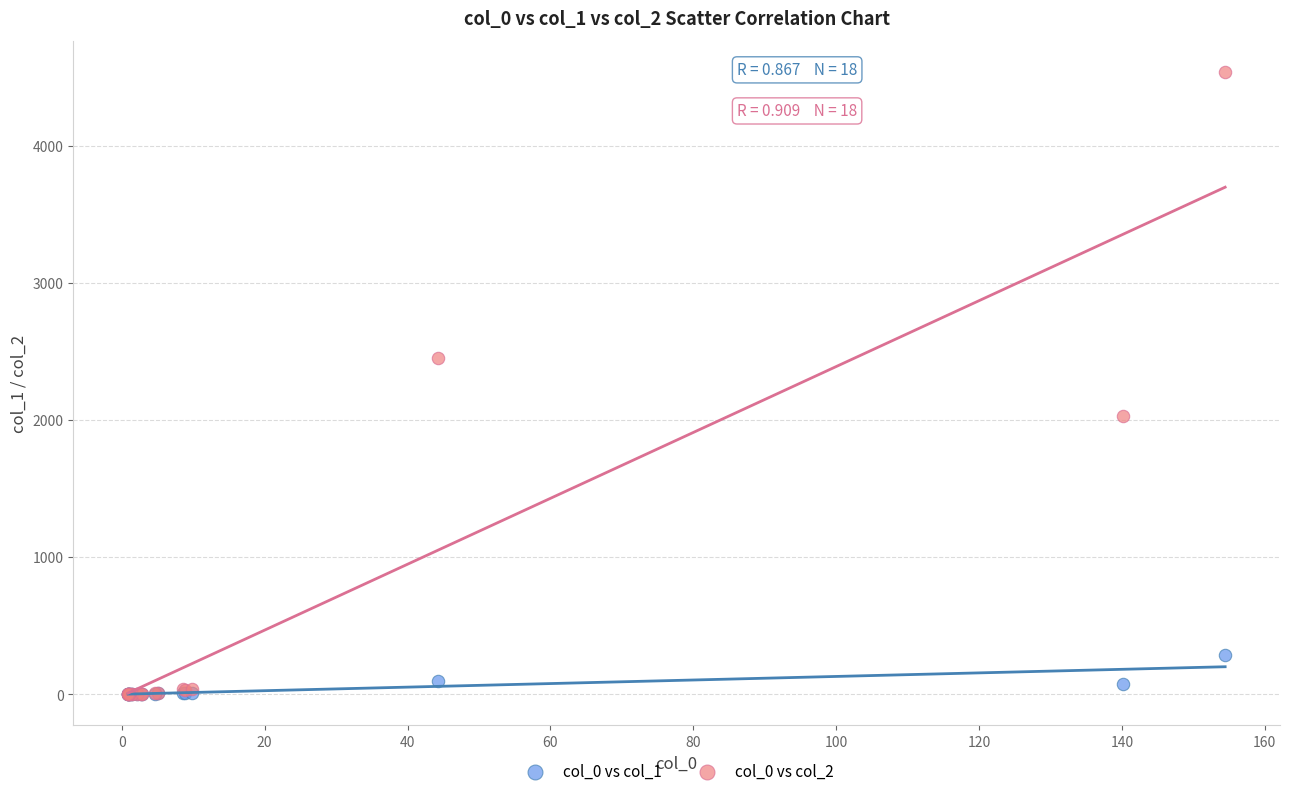

Across all series, what Y value is closest to 2268?

2454.6